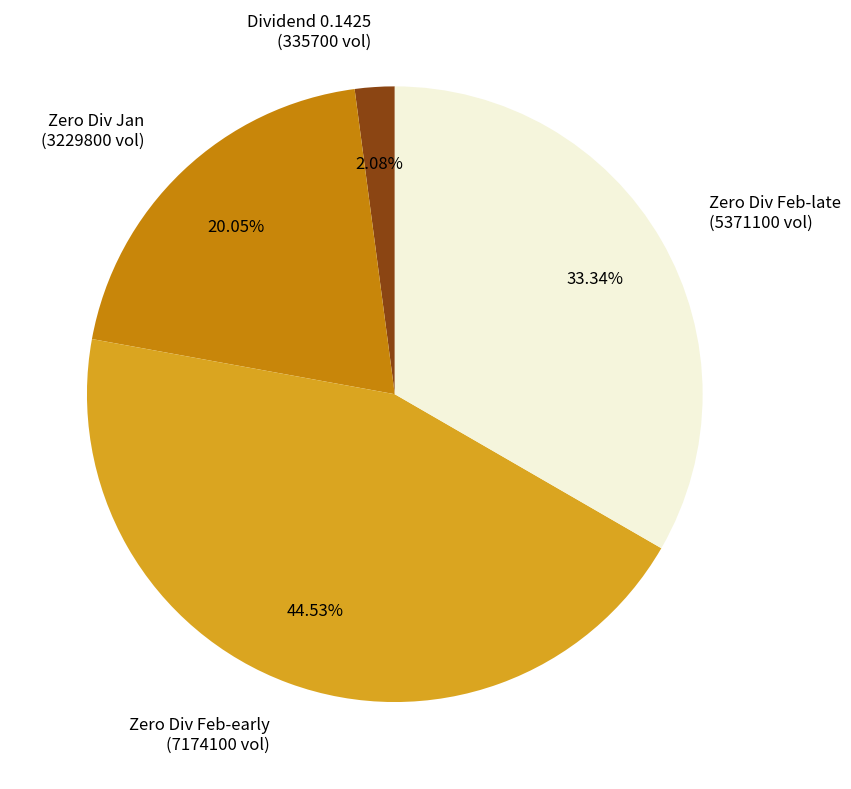

Rank the categories by value from lowest to highest.

Dividend 0.1425 (335700 vol), Zero Div Jan (3229800 vol), Zero Div Feb-late (5371100 vol), Zero Div Feb-early (7174100 vol)